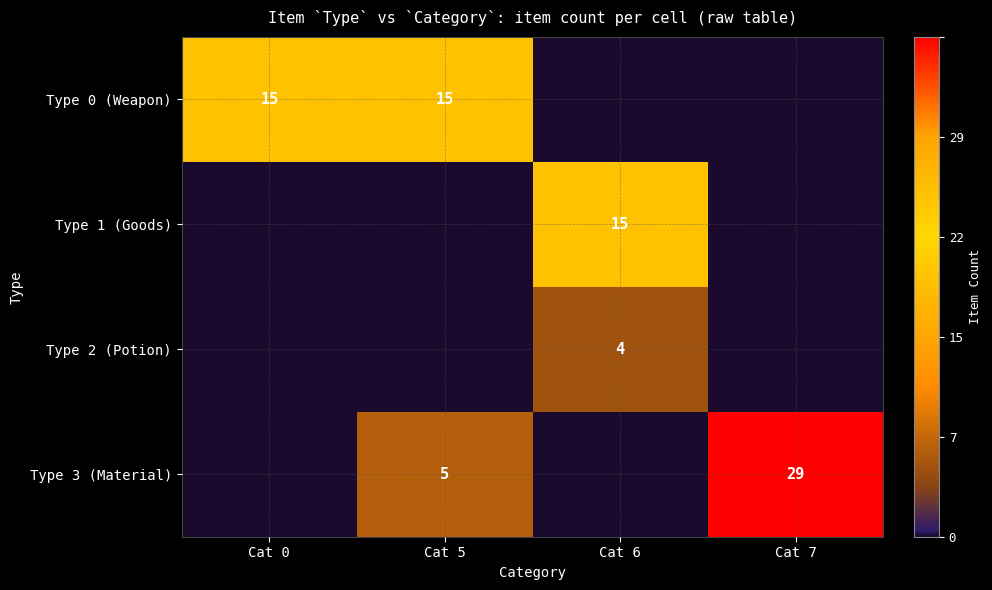

The value of Type 3 (Material) at Cat 7 is 11. True or false?

False